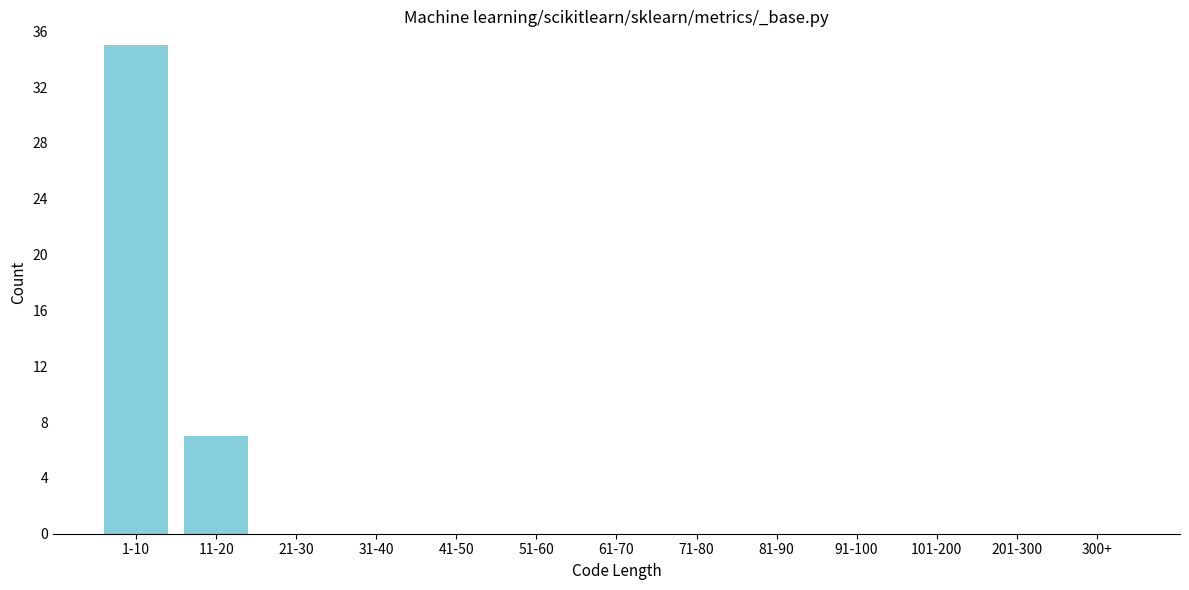

Reading left to right, what are all the values shown in this chart?

1-10=35	11-20=7	21-30=0	31-40=0	41-50=0	51-60=0	61-70=0	71-80=0	81-90=0	91-100=0	101-200=0	201-300=0	300+=0